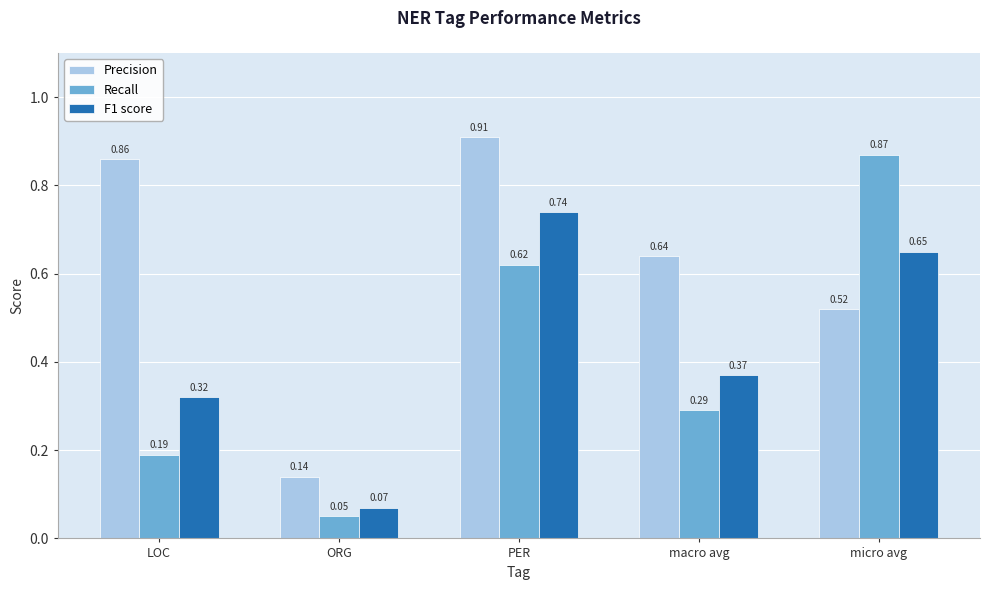

Which category has the lowest value in the F1 score series?

ORG